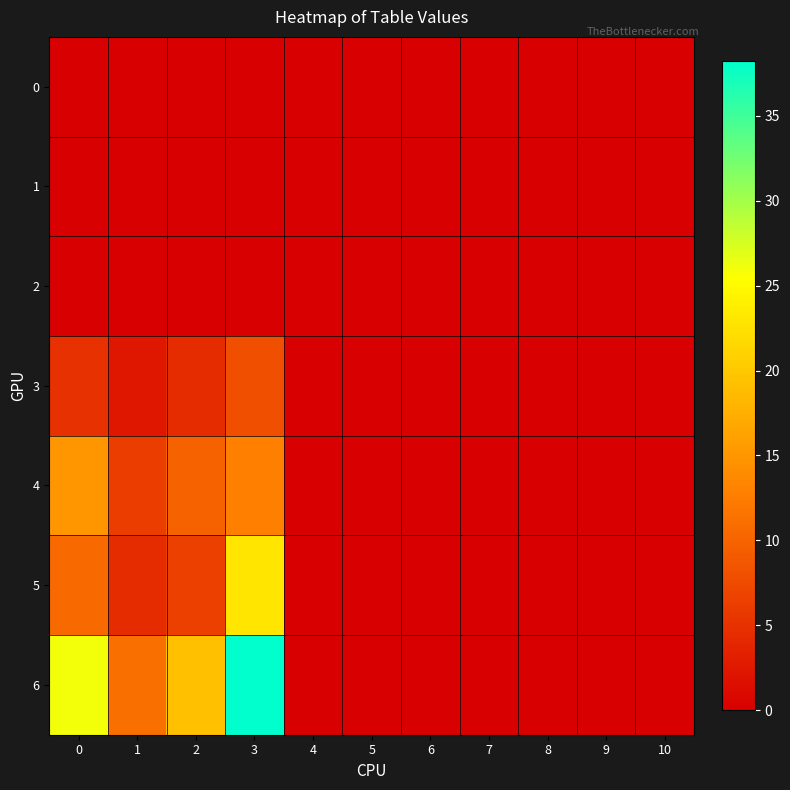

What is the total value across all series at 2?

40.1